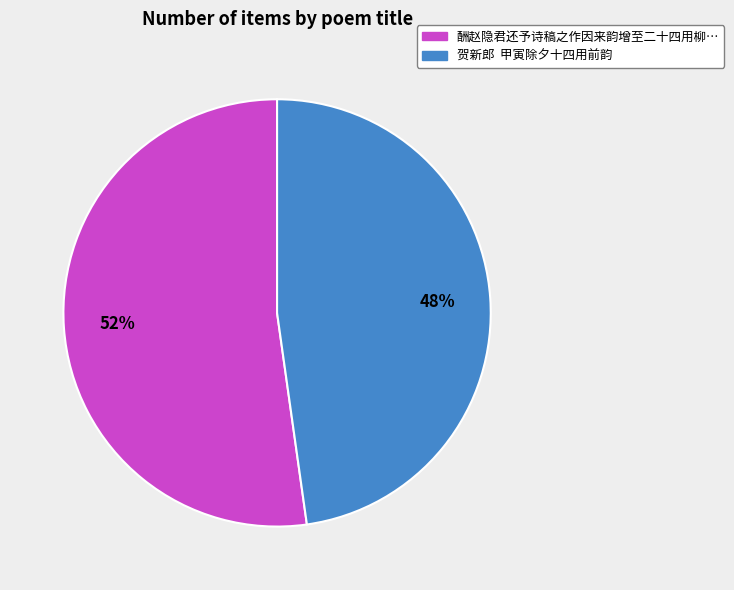

Does any single category account for the majority?

Yes